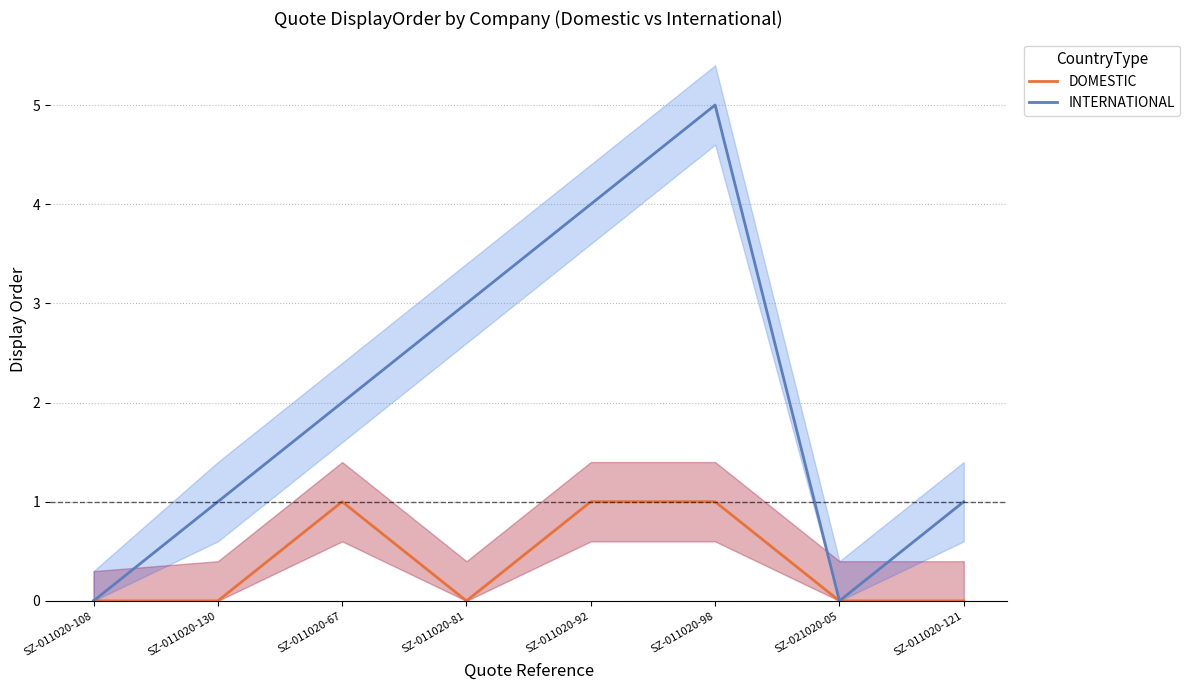

At which category does INTERNATIONAL reach its first local peak?

SZ-011020-98